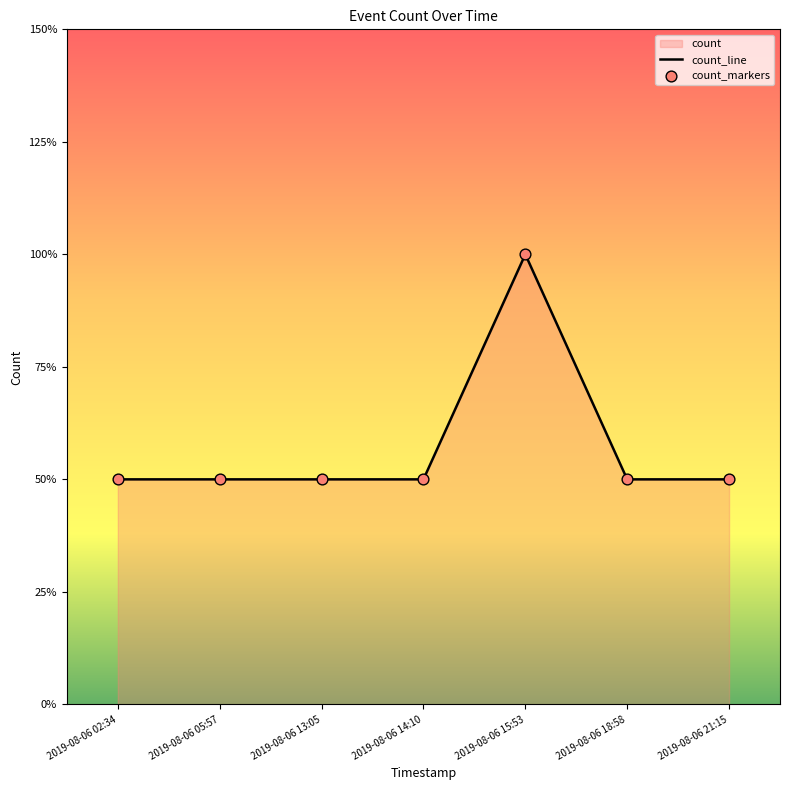

Is the value of count_markers at 2019-08-06 21:15 greater than the value of count_line at 2019-08-06 15:53?

No